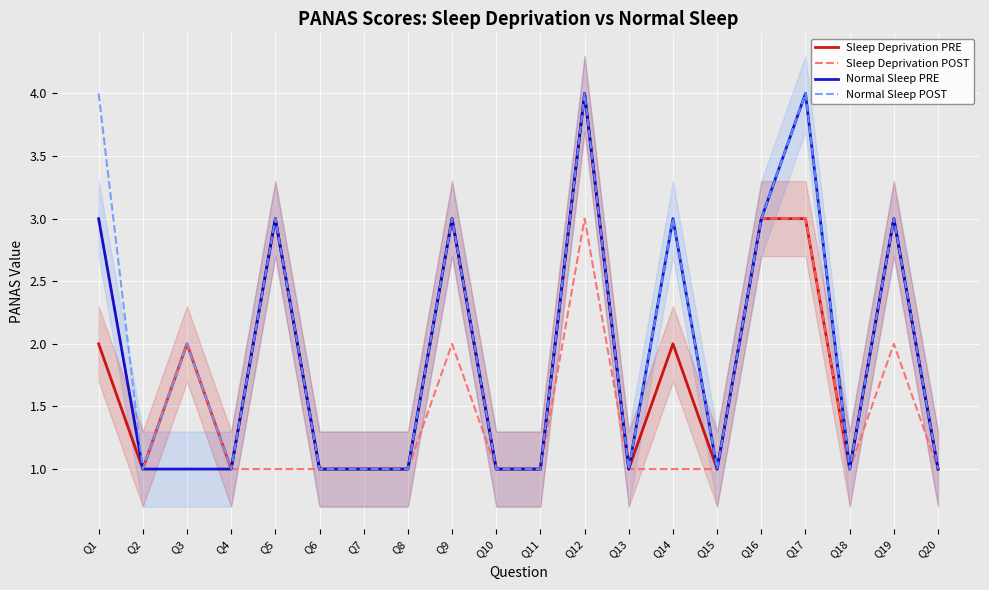

Which series has the largest total across all categories?

Normal Sleep POST